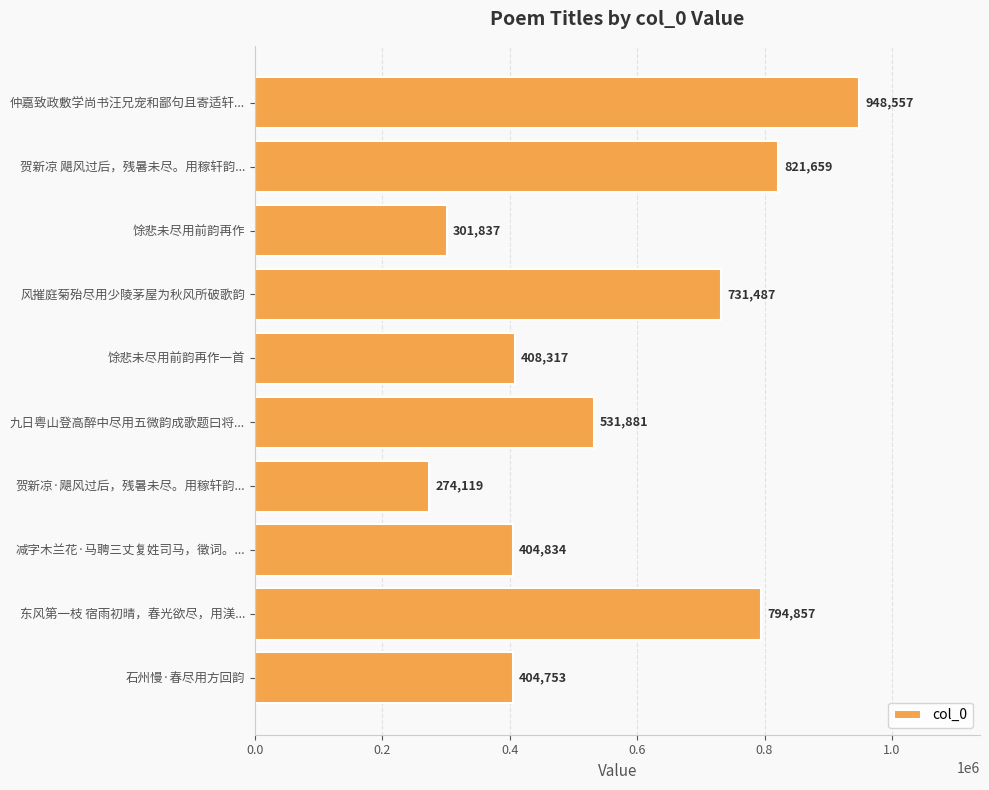

Where is the data nearest to the value 611338?

九日粤山登高醉中尽用五微韵成歌题曰将...